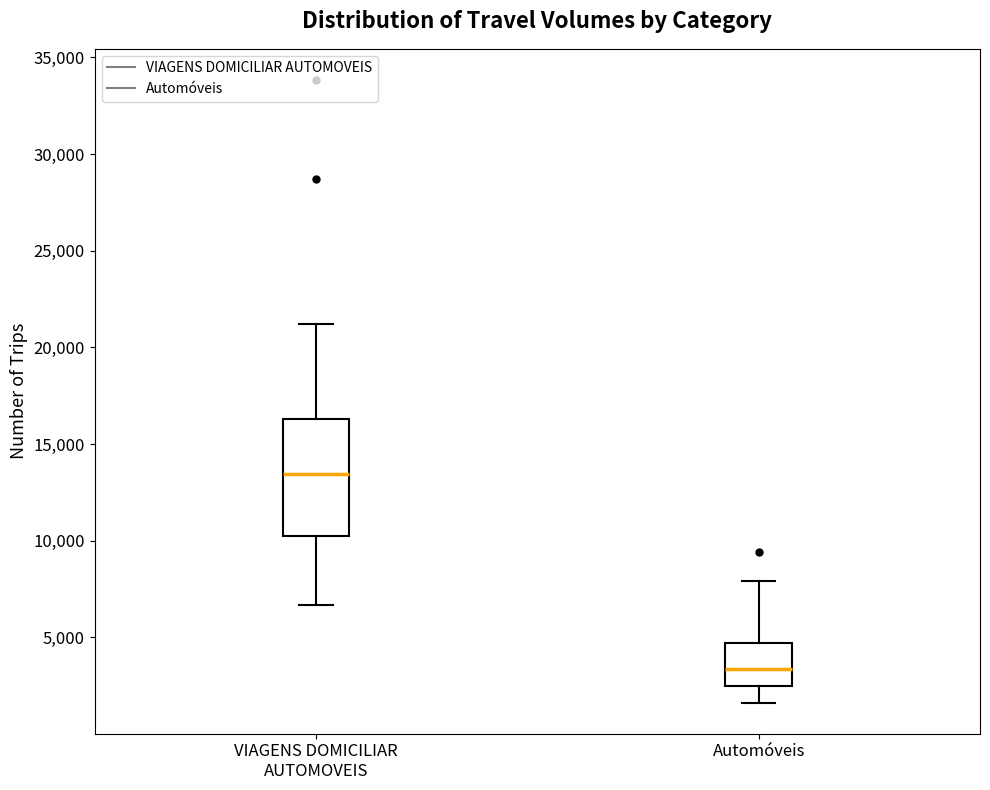

Reading left to right, read every box against the y-axis: the position of its median line, the range the box covers, and the ends of its whiskers. The values are not printed on the chart, so give them approximately, as read against the axis.

VIAGENS DOMICILIAR AUTOMOVEIS: median 13500, box 10000 to 16500, whiskers 6500 to 21000
Automóveis: median 3500, box 2500 to 4500, whiskers 1500 to 8000